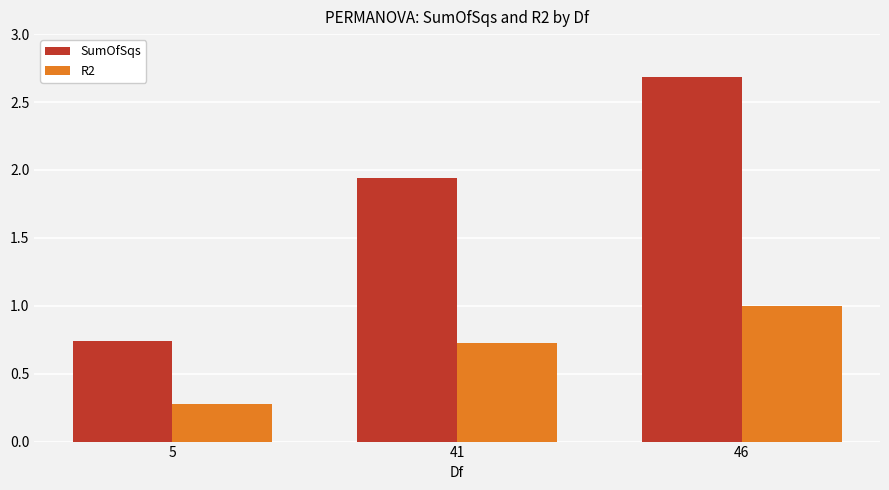

At which label does SumOfSqs reach its minimum?

5